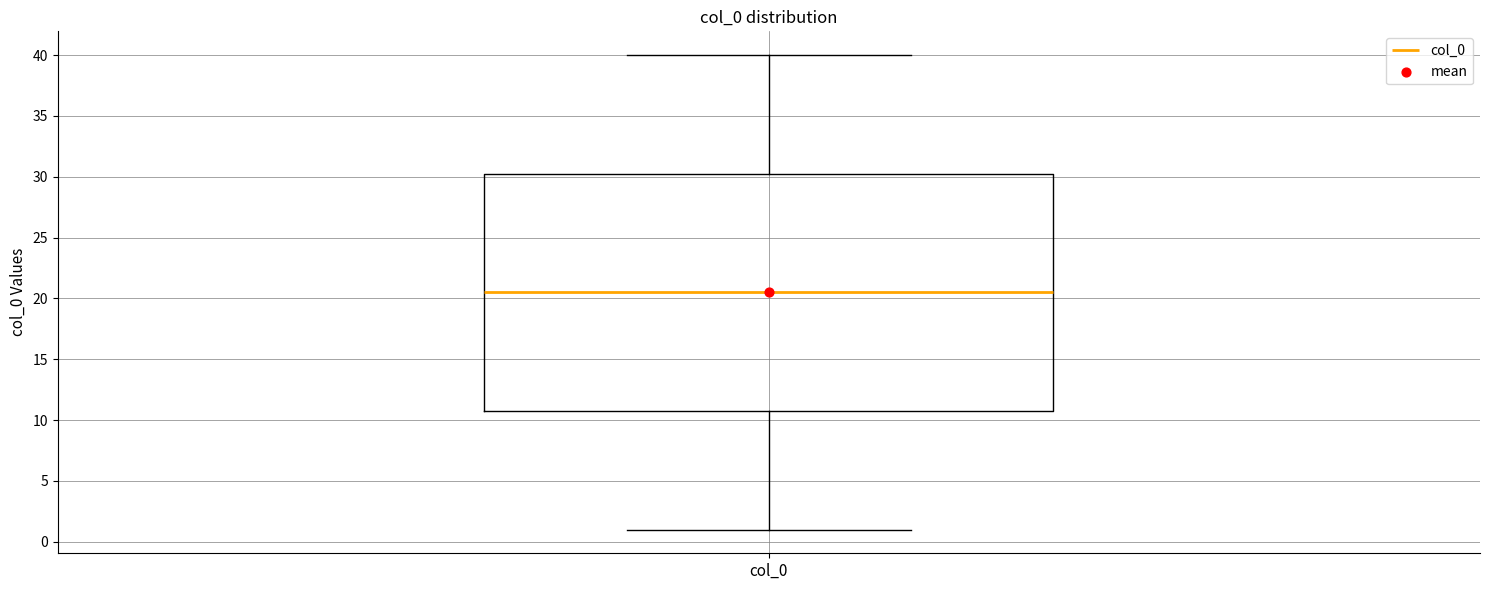

Read this box plot against the y-axis: the position of the median line, the range covered by the box, and the ends of both whiskers. The values are not printed on the chart, so give them approximately, as read against the axis.

median 20.5, box 11.0 to 30.5, whiskers 1.0 to 40.0